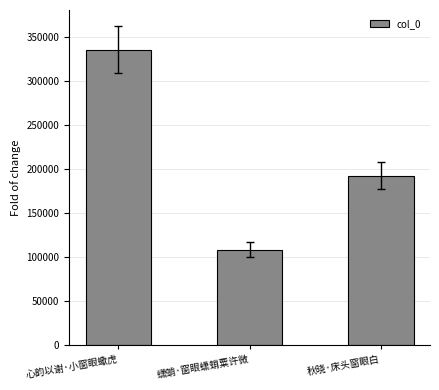

Rank the categories by value from lowest to highest.

蟏蛸·窗眼蟏蛸粟许微, 秋晓·床头窗眼白, 心韵以谢·小窗眼蠍虎